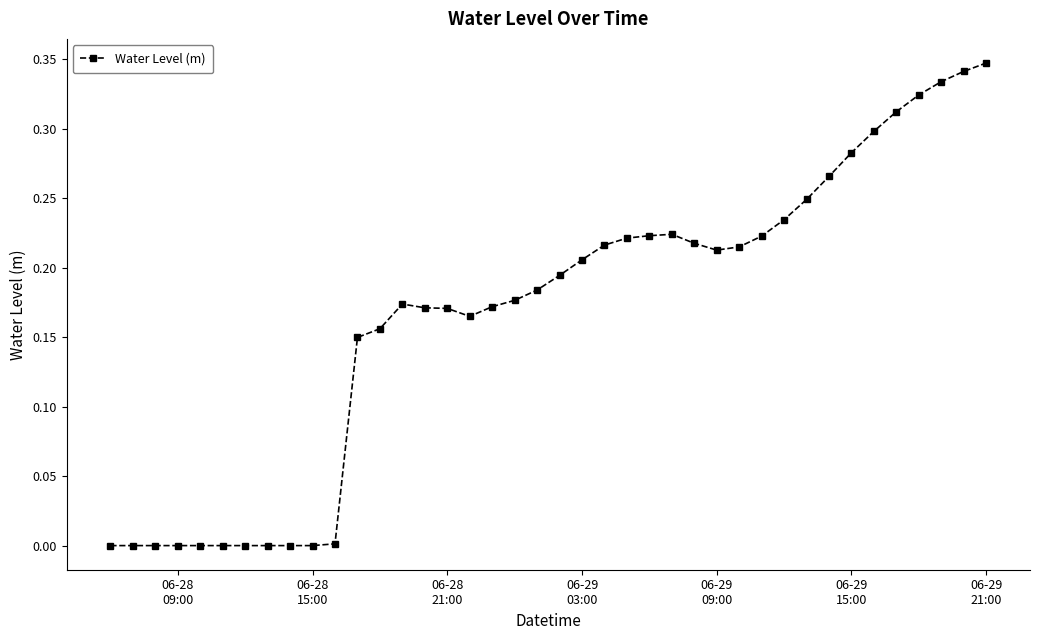

What is the sum of all values?

6.7